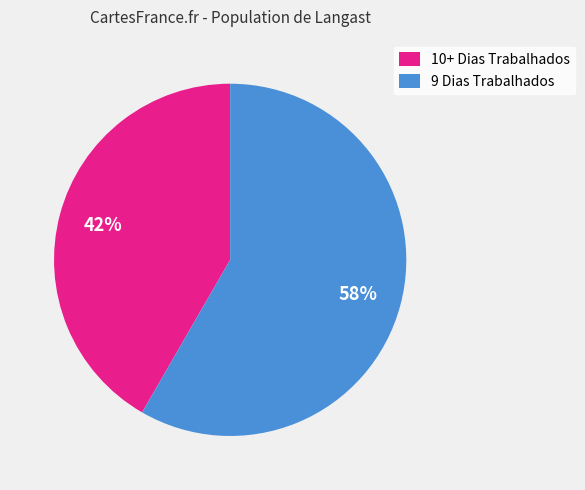

Rank the categories by value from lowest to highest.

10+ Dias Trabalhados, 9 Dias Trabalhados